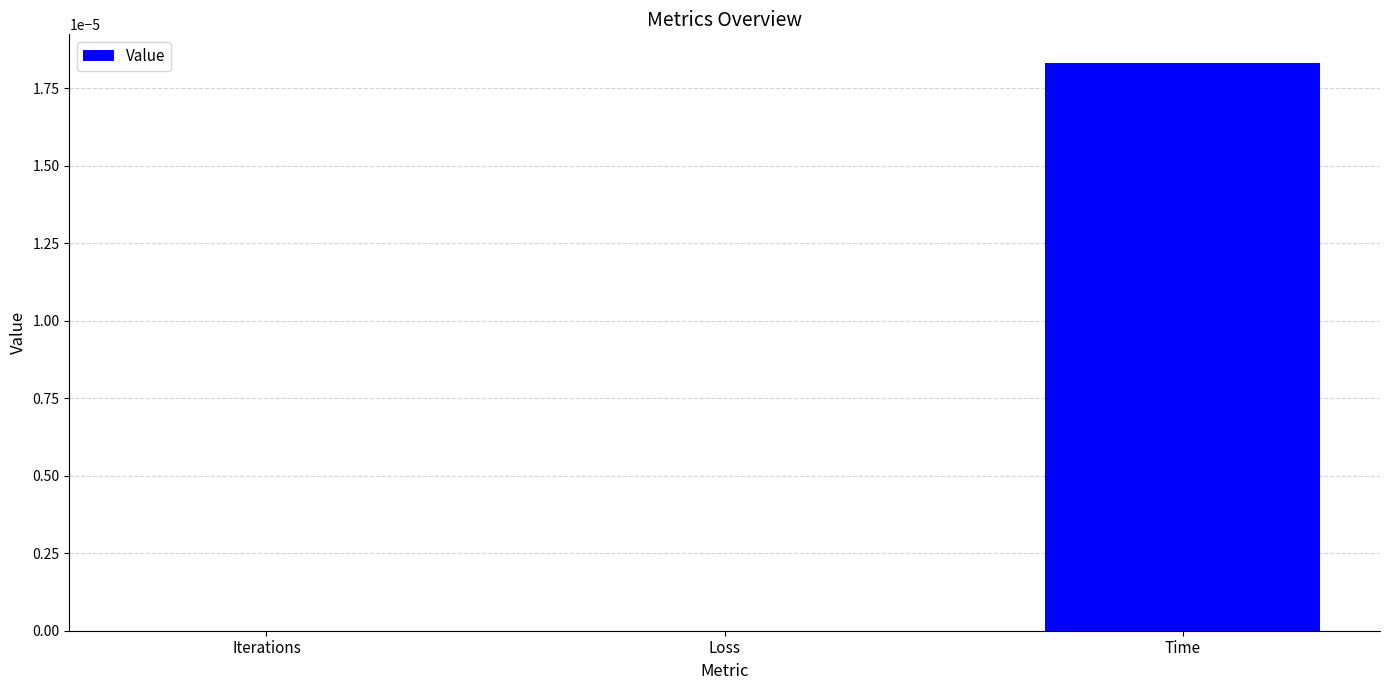

How many series are shown in this chart?

1